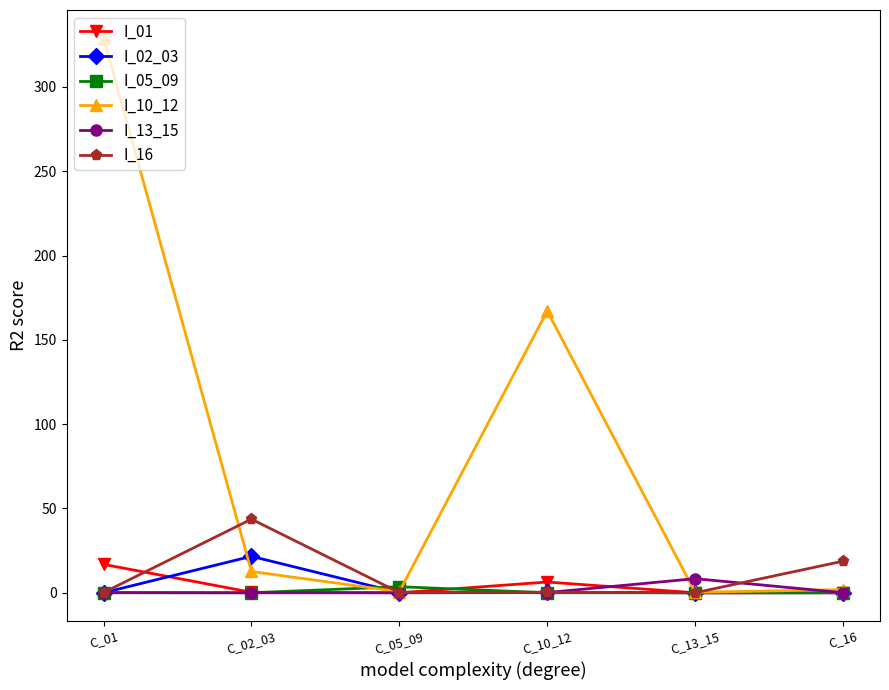

What is the total value across all series at C_13_15?

8.7